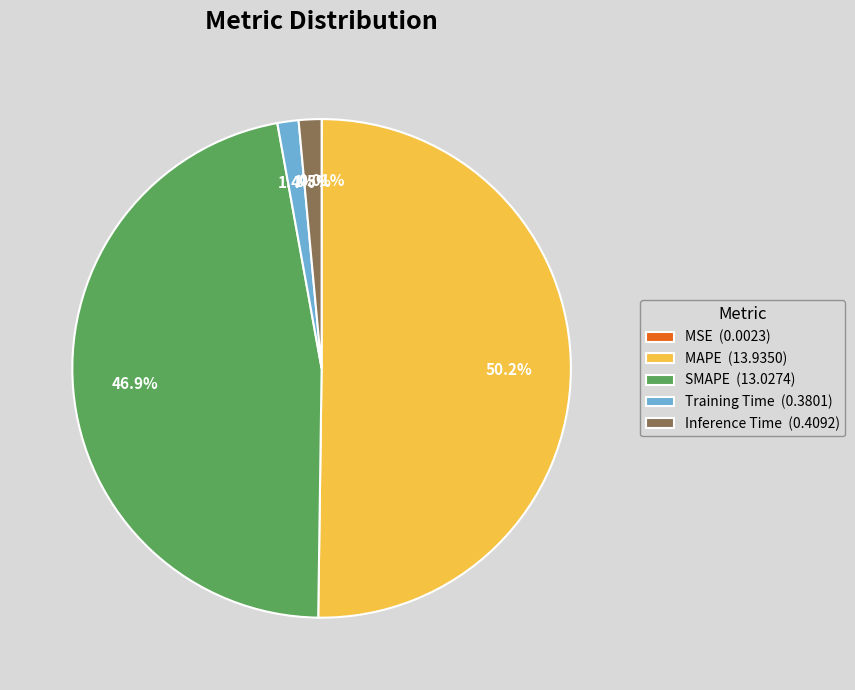

Which slice is the largest?

MAPE